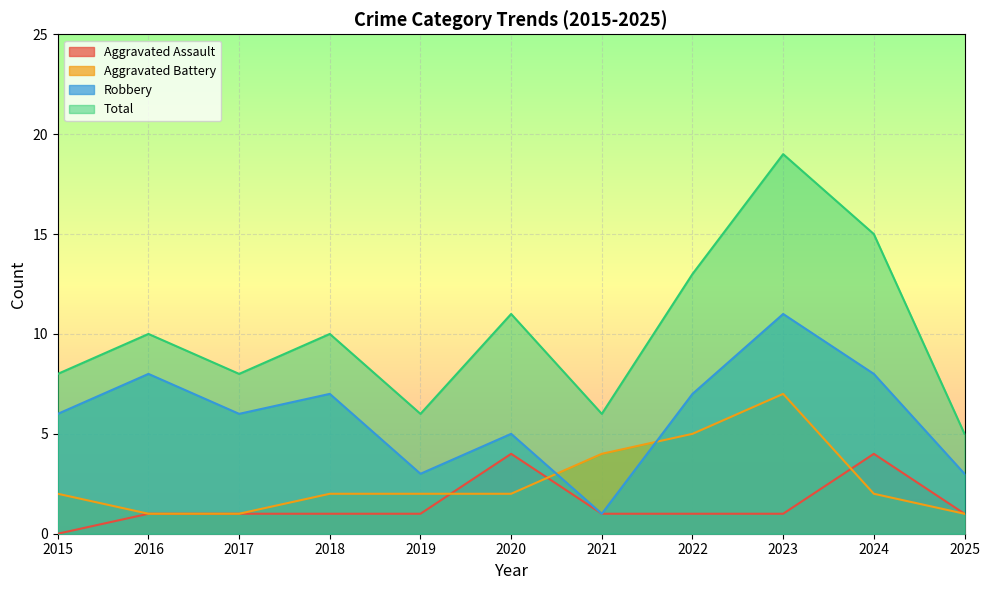

True or false: Aggravated Battery has a value of 1 at 2024.

False